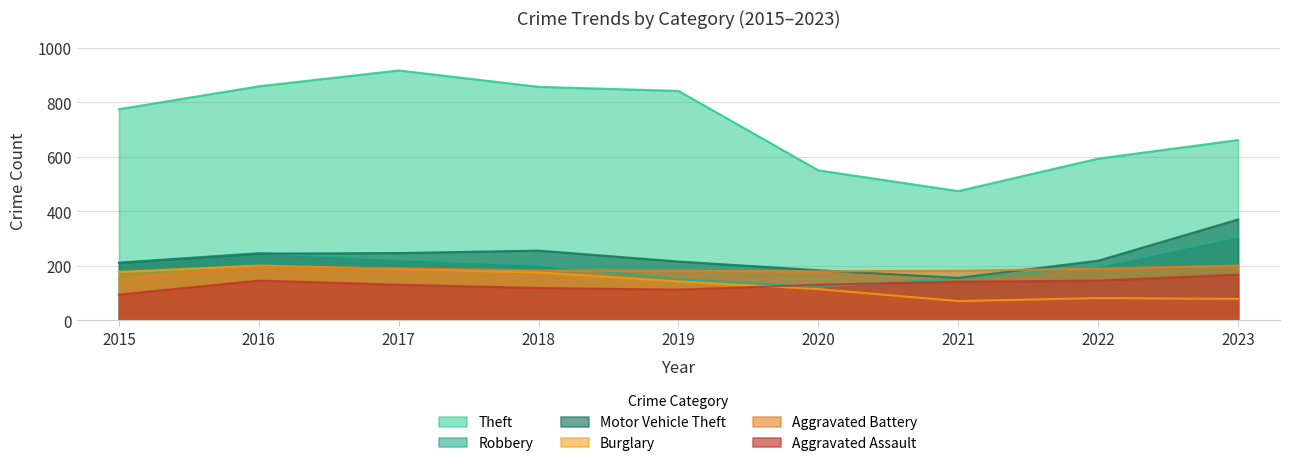

Which series has the widest spread of values?

Theft